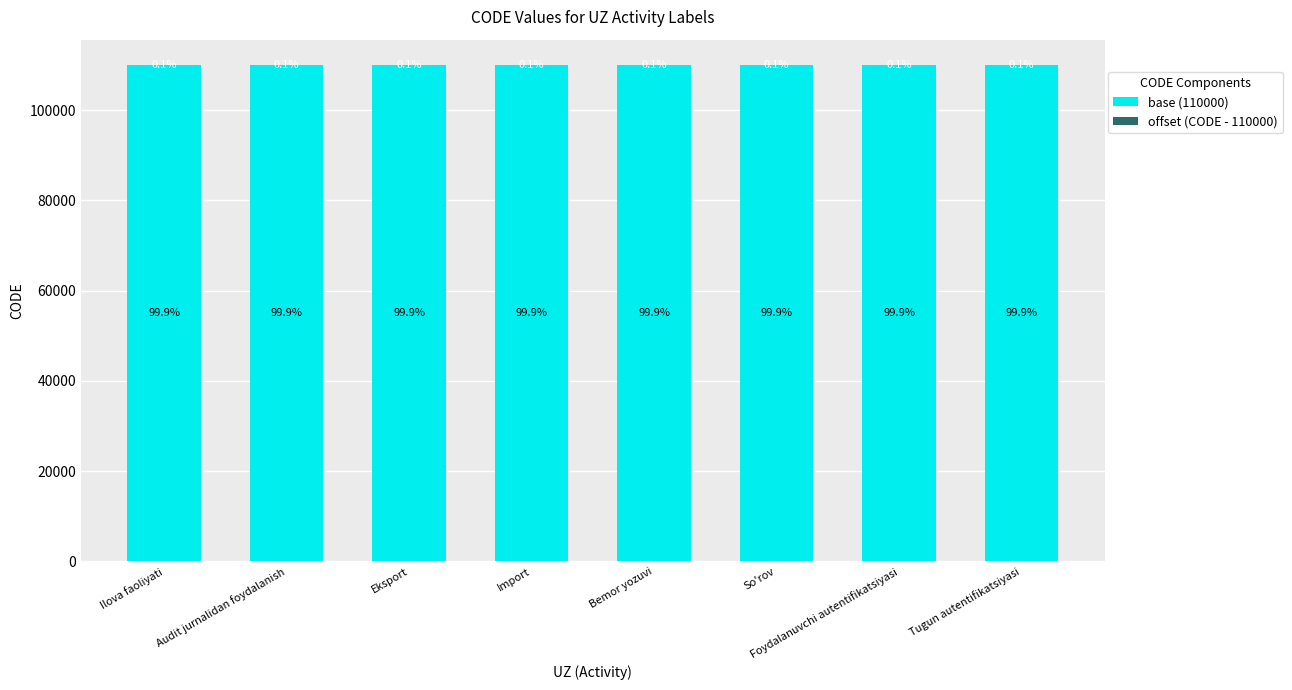

What is the total value across all series at Import?

110107